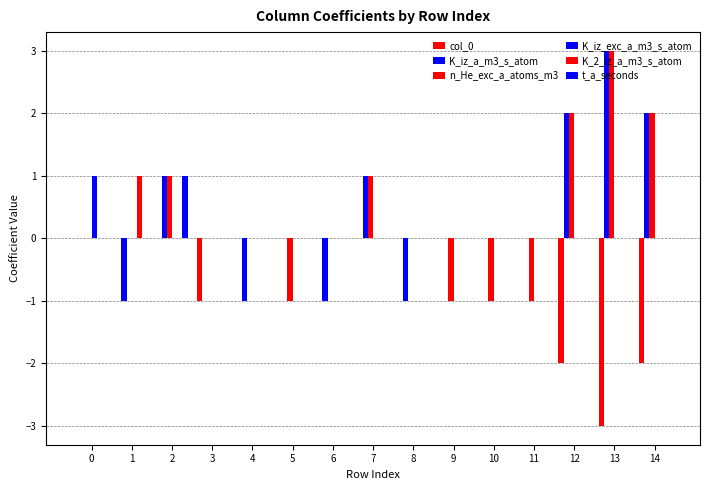

Reading right to left, transcribe all the data shown in this chart.

col_0: 14=-2	13=-3	12=-2	11=0	10=0	9=0	8=0	7=0	6=0	5=0	4=0	3=-1	2=0	1=0	0=0
K_iz_a_m3_s_atom: 14=2	13=3	12=2	11=0	10=0	9=0	8=-1	7=1	6=-1	5=0	4=-1	3=0	2=1	1=-1	0=0
n_He_exc_a_atoms_m3: 14=2	13=3	12=2	11=-1	10=-1	9=-1	8=0	7=1	6=0	5=-1	4=0	3=0	2=1	1=0	0=0
K_iz_exc_a_m3_s_atom: 14=0	13=0	12=0	11=0	10=0	9=0	8=0	7=0	6=0	5=0	4=0	3=0	2=0	1=0	0=1
K_2_iz_a_m3_s_atom: 14=0	13=0	12=0	11=0	10=0	9=0	8=0	7=0	6=0	5=0	4=0	3=0	2=0	1=1	0=0
t_a_seconds: 14=0	13=0	12=0	11=0	10=0	9=0	8=0	7=0	6=0	5=0	4=0	3=0	2=1	1=0	0=0